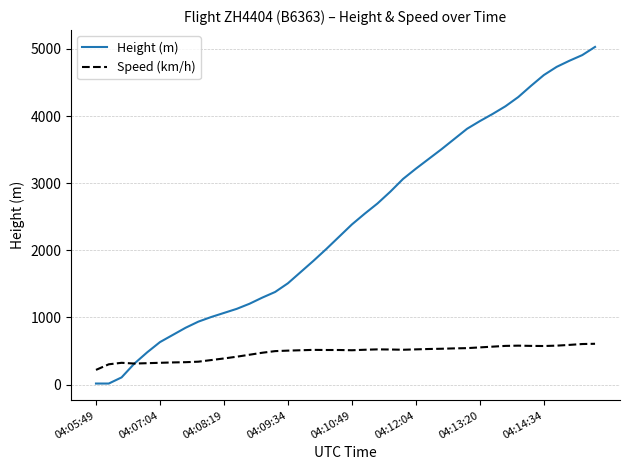

Which series has the largest total across all categories?

Height (m)